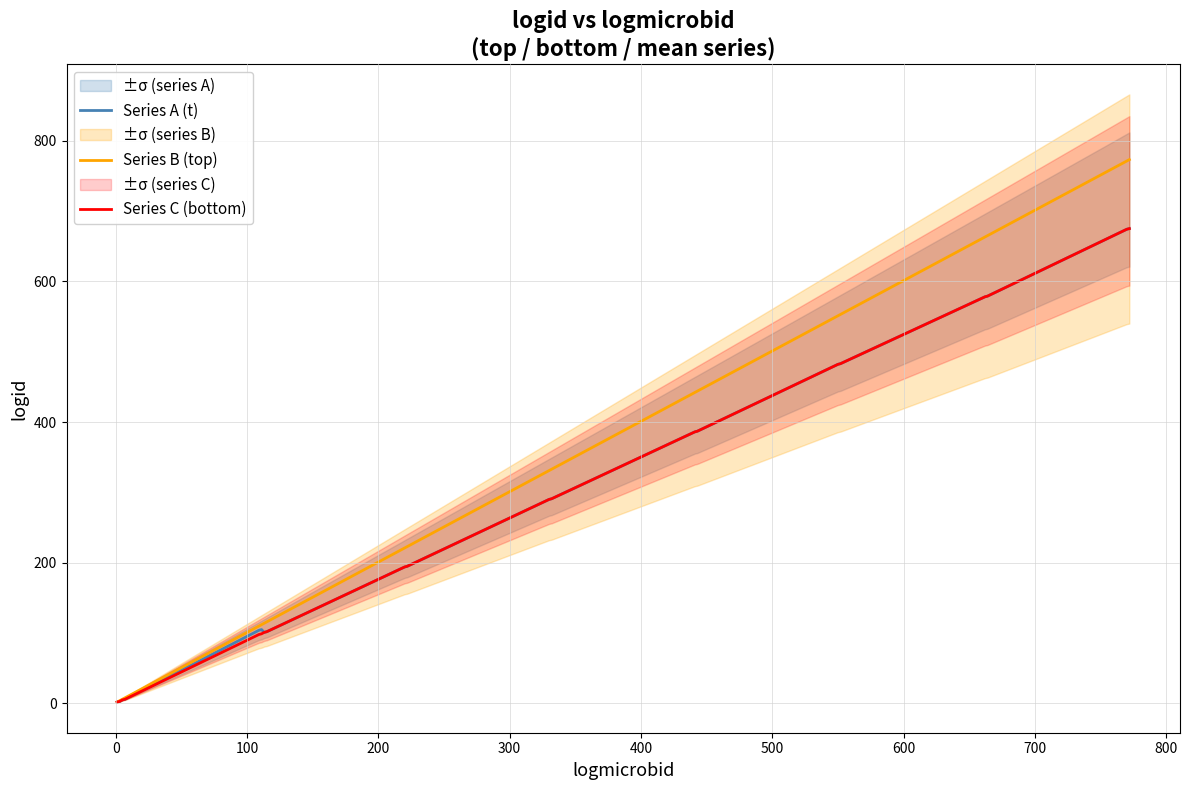

How many data points in Series A (t) are less than 290?

10